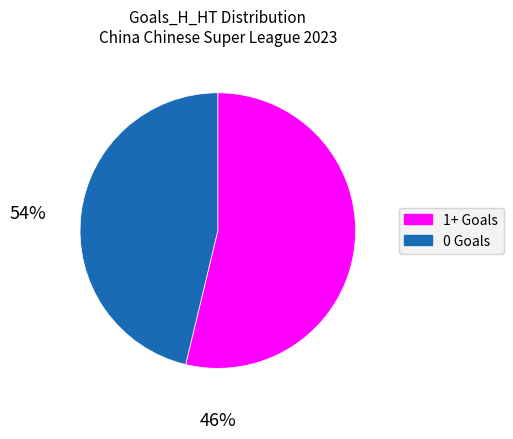

Rank the categories by value from highest to lowest.

1+ Goals, 0 Goals